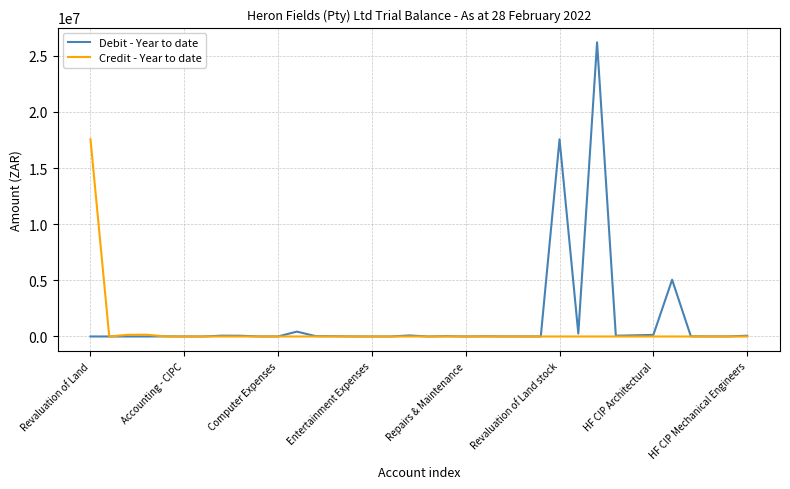

Rank the series by their maximum value, from highest to lowest.

Debit - Year to date, Credit - Year to date